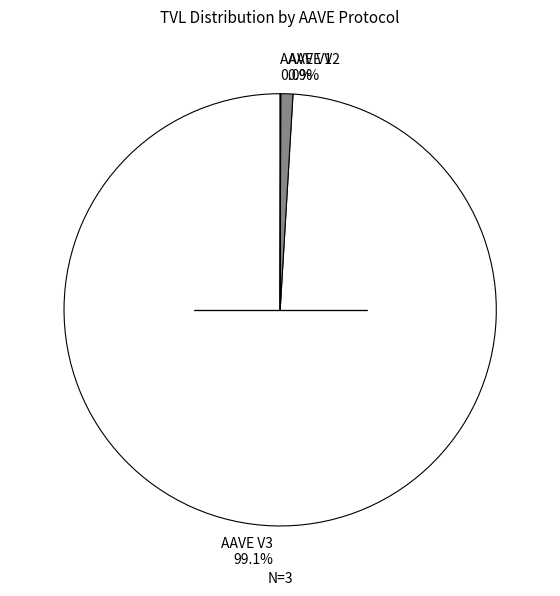

To the nearest percent, what percentage of the pie is AAVE V2?

1%